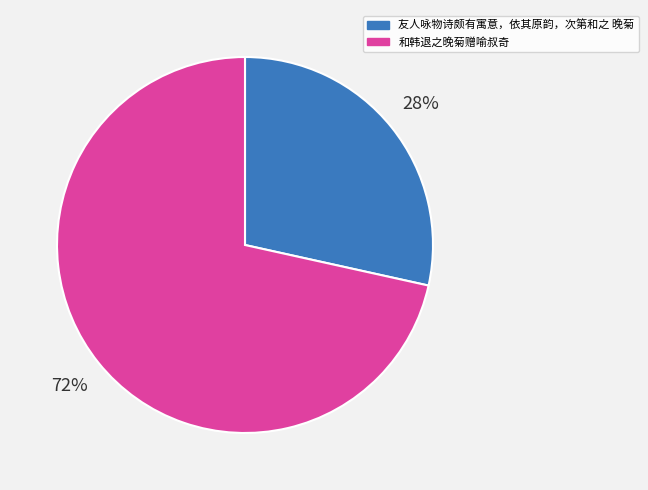

How many slices are in this pie chart?

2